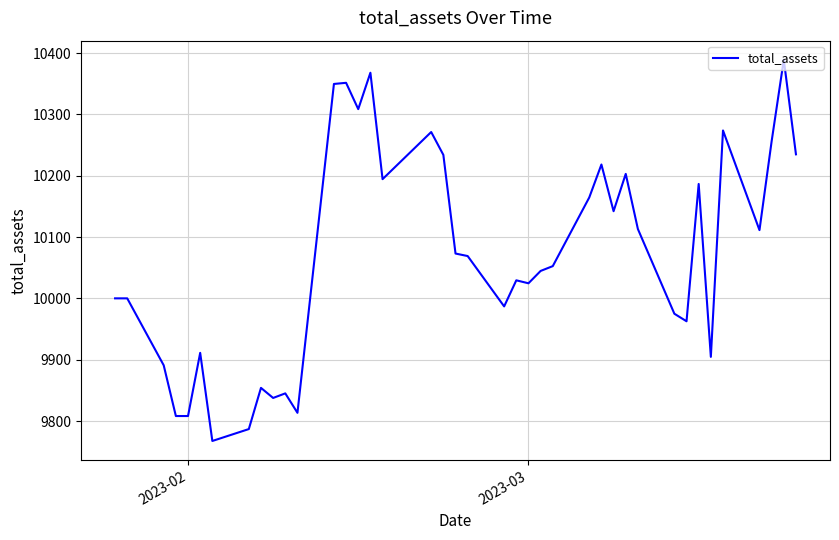

What is the minimum value shown in the chart?

9767.4